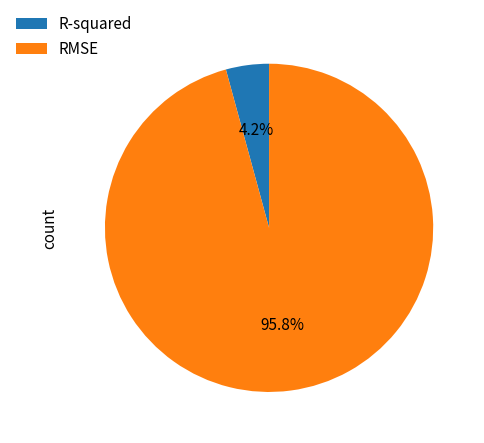

Do R-squared and RMSE together represent more than half of the pie?

Yes